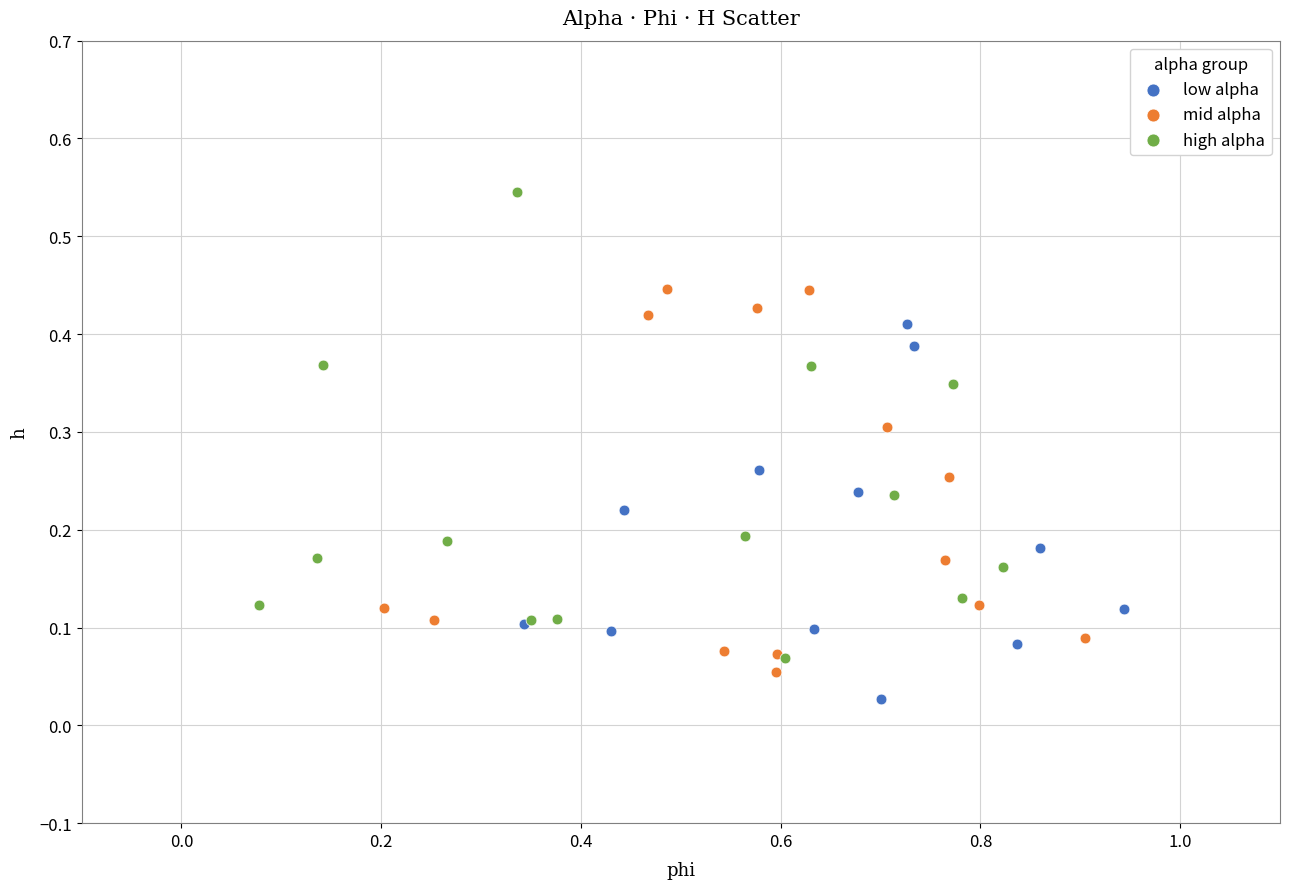

Which series has the widest spread of Y values?

high alpha